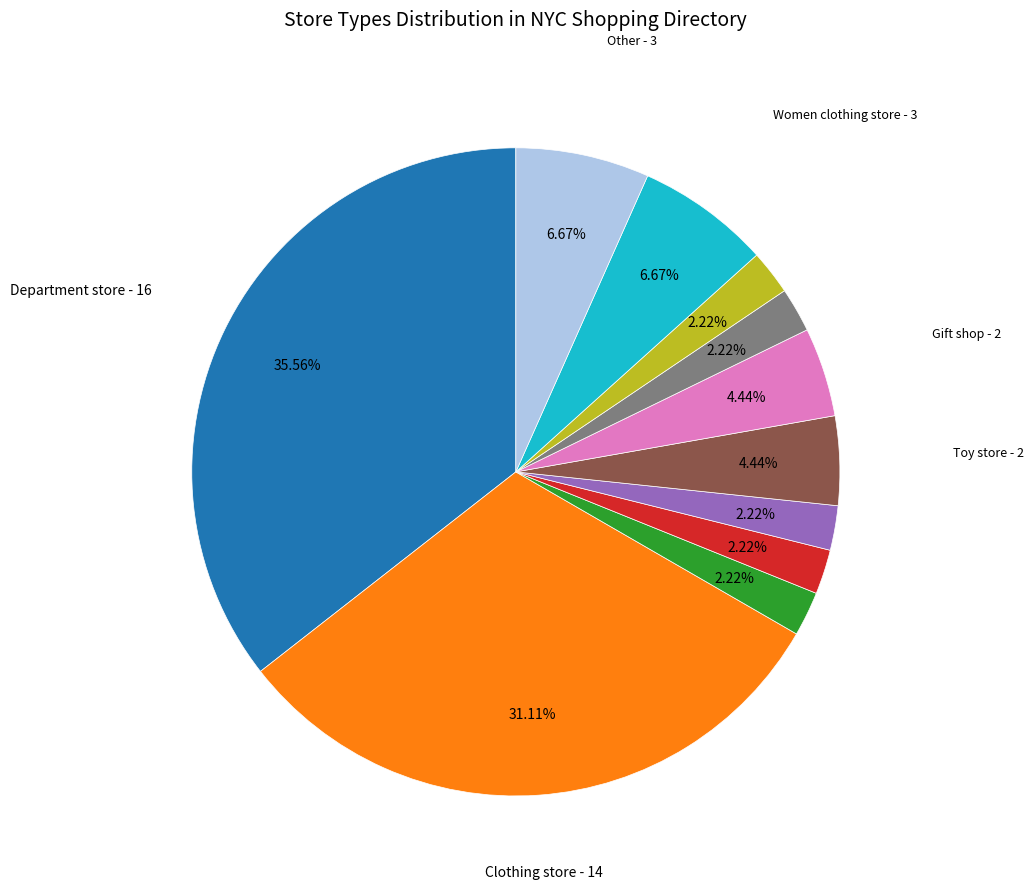

Does any single category account for the majority?

No